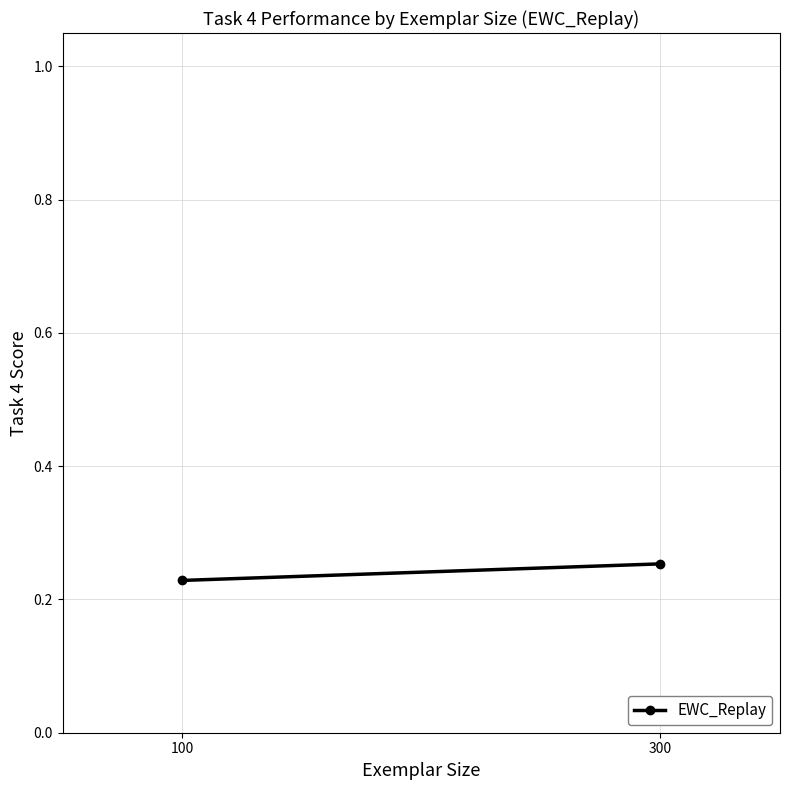

Is it true that the value at 100 is 0.2?

True